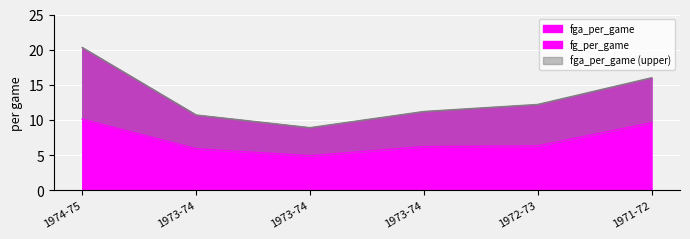

What is the maximum value for fga_per_game?

20.3